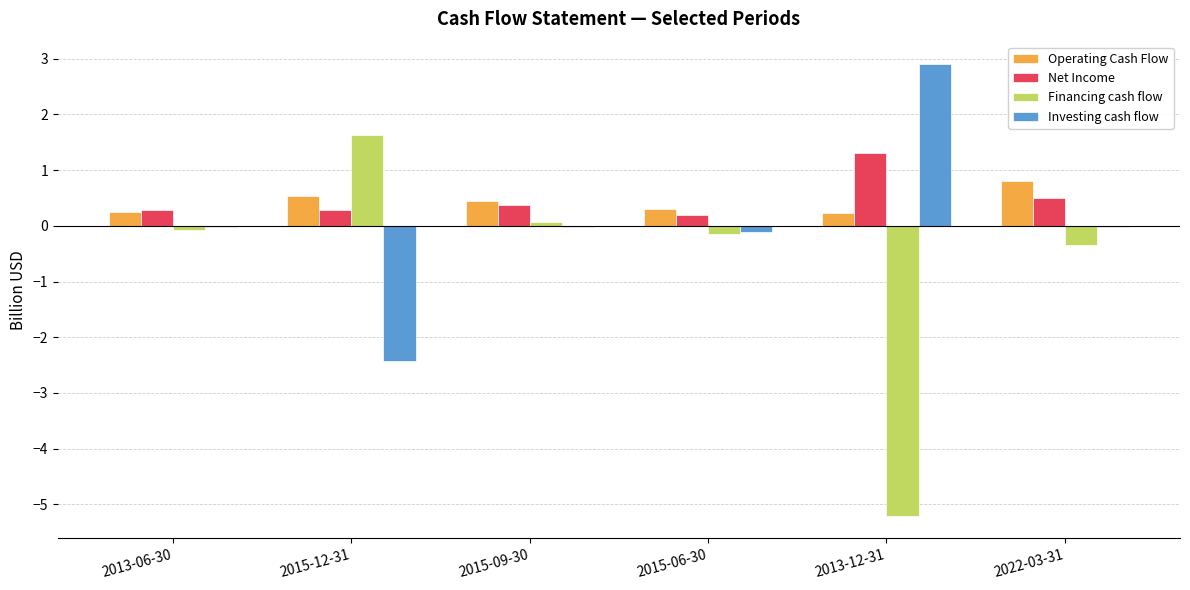

How many Operating Cash Flow values are between 0 and 1?

6